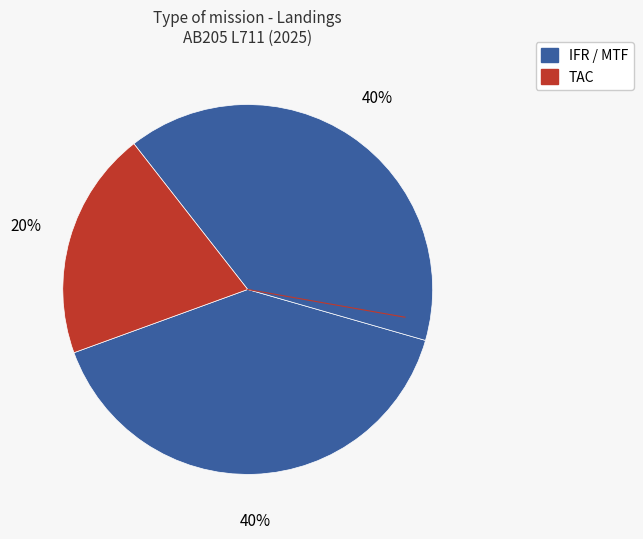

How many segments does this pie chart have?

3